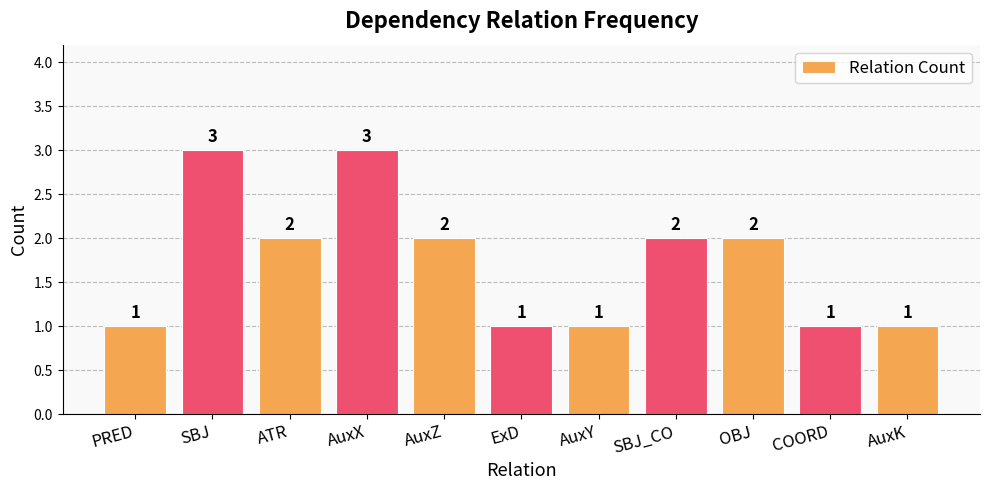

How many values are below 2?

5